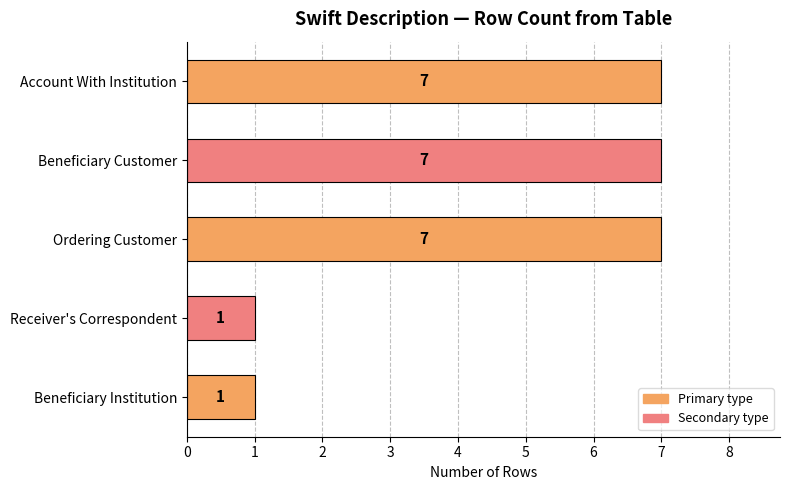

Does the chart contain any negative values?

No